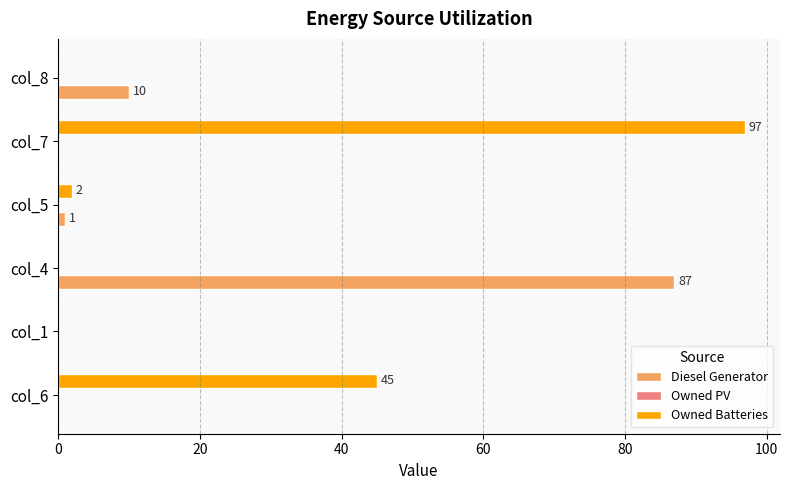

True or false: Owned Batteries has a value of 0 at col_8.

True